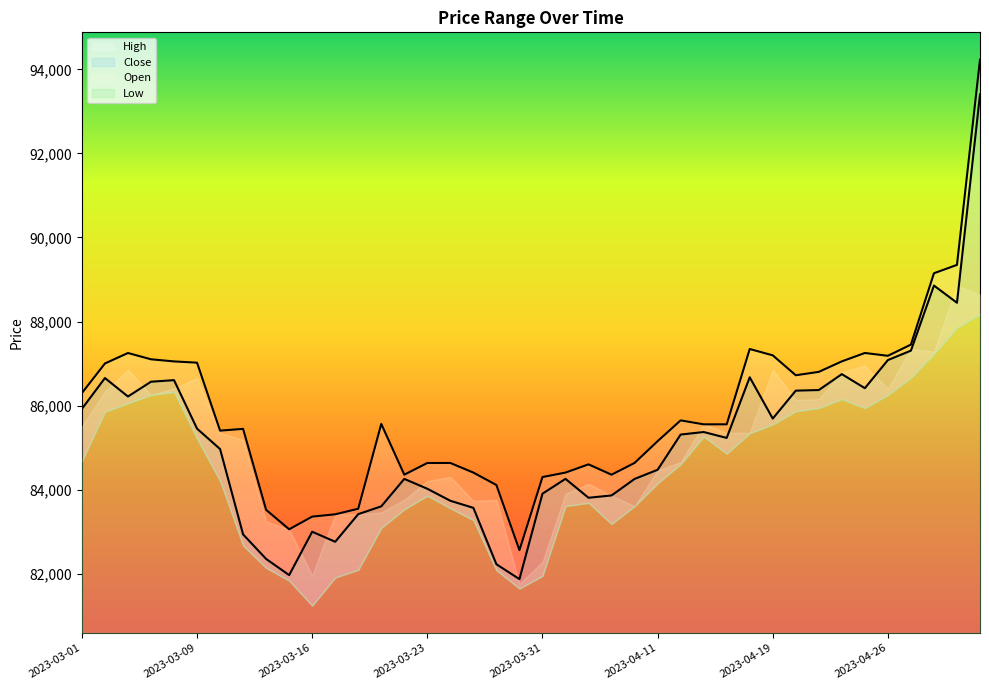

True or false: Close has a value of 146855.1 at 2023-04-06.

False